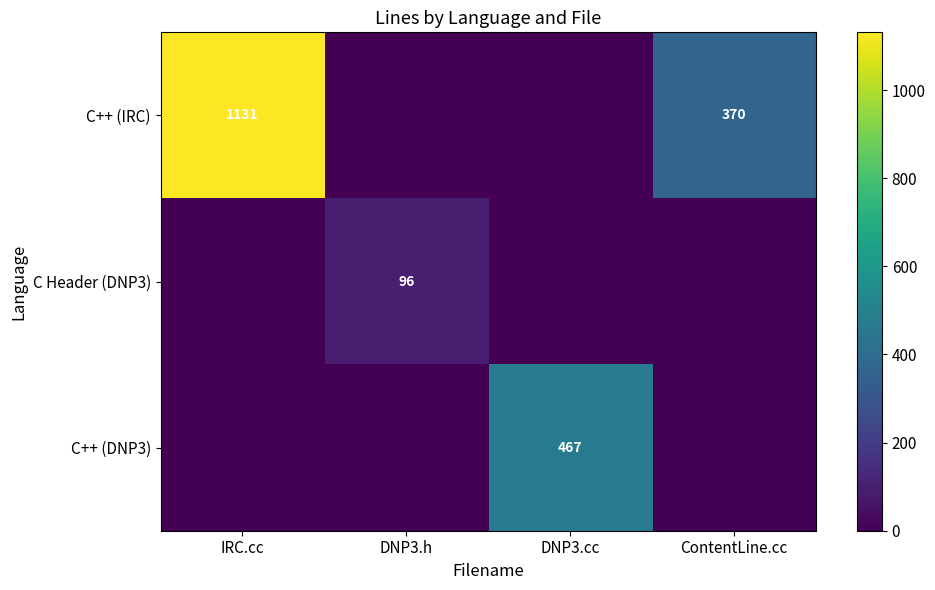

List the series in order of their peak value, highest first.

C++ (IRC), C++ (DNP3), C Header (DNP3)